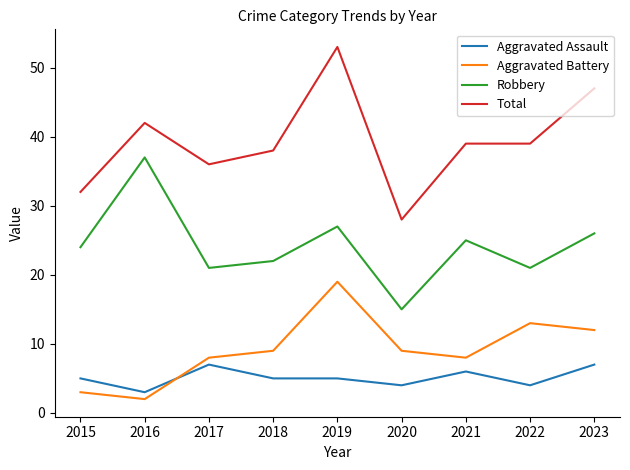

At which label does Total reach its minimum?

2020